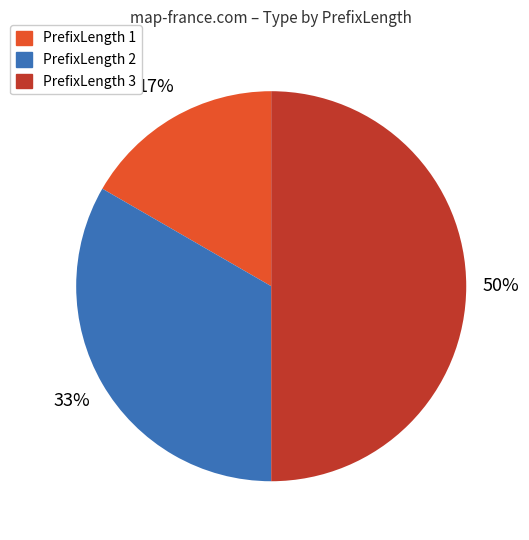

How many segments does this pie chart have?

3